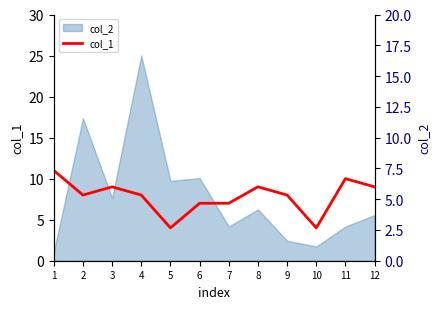

Where is the first local minimum for col_2_hidden?

3